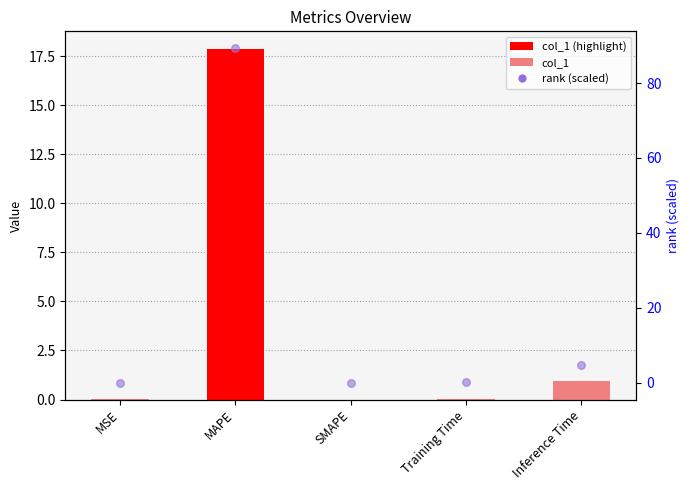

Is the value of rank (scaled) at Training Time greater than the value of col_1 at MSE?

Yes